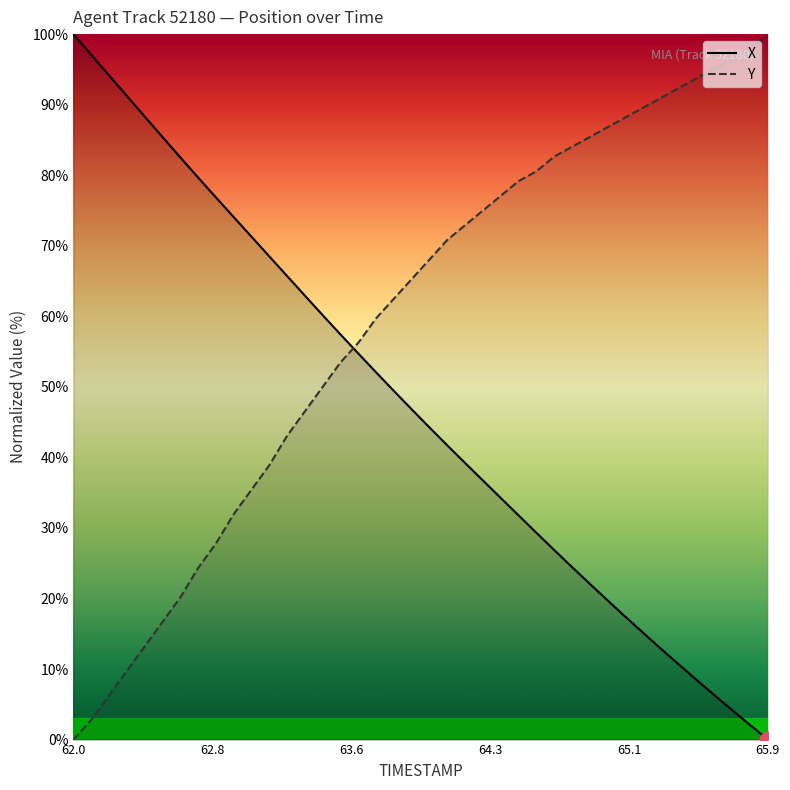

What is the label of the 37th point from the left?

65.6